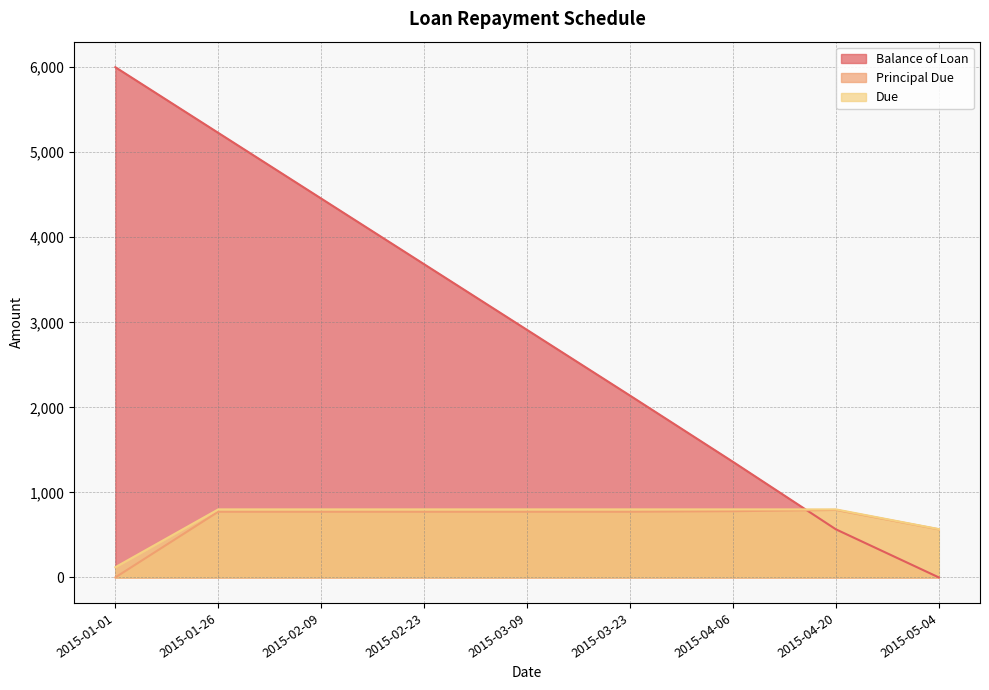

Rank the series at 2015-01-26 from lowest to highest value.

Principal Due, Due, Balance of Loan